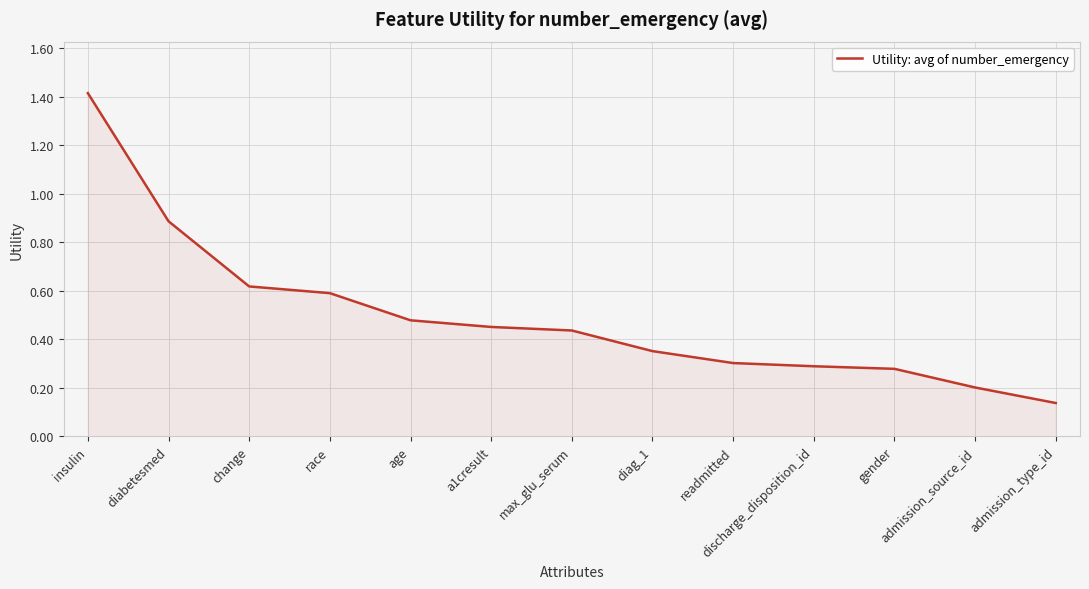

True or false: the data shows 0.6 at race.

True